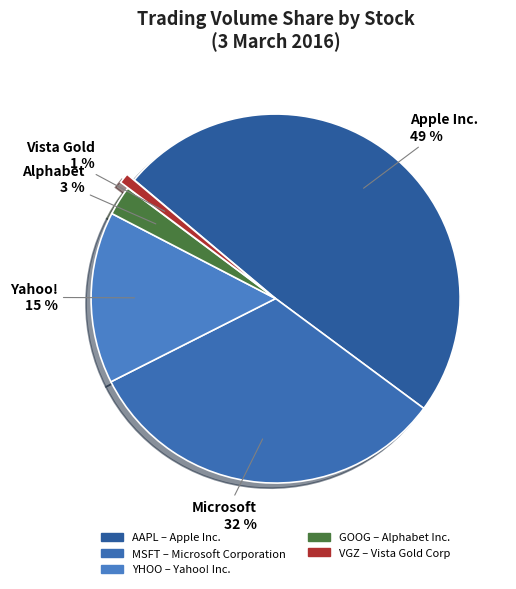

Count the number of slices in the pie.

5